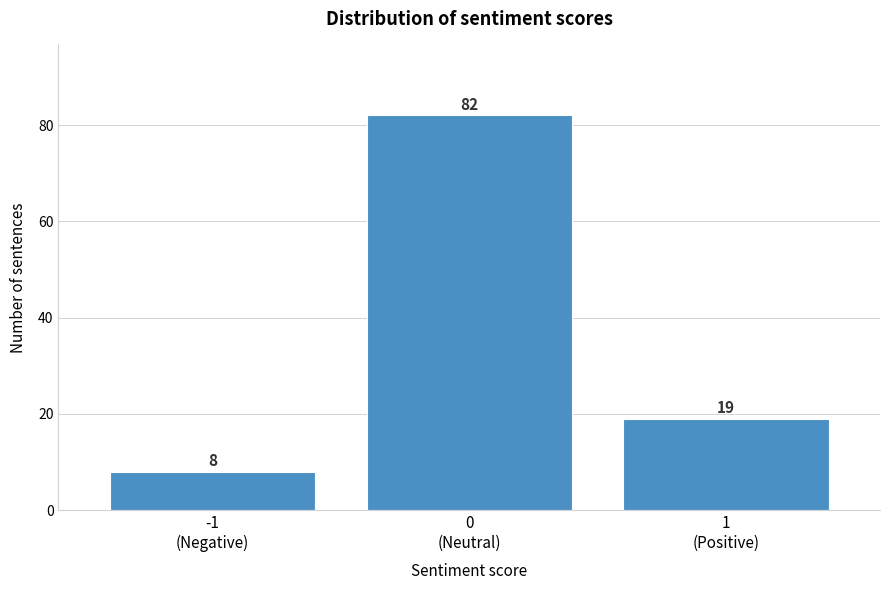

Reading left to right, extract all data points from this chart.

8	82	19